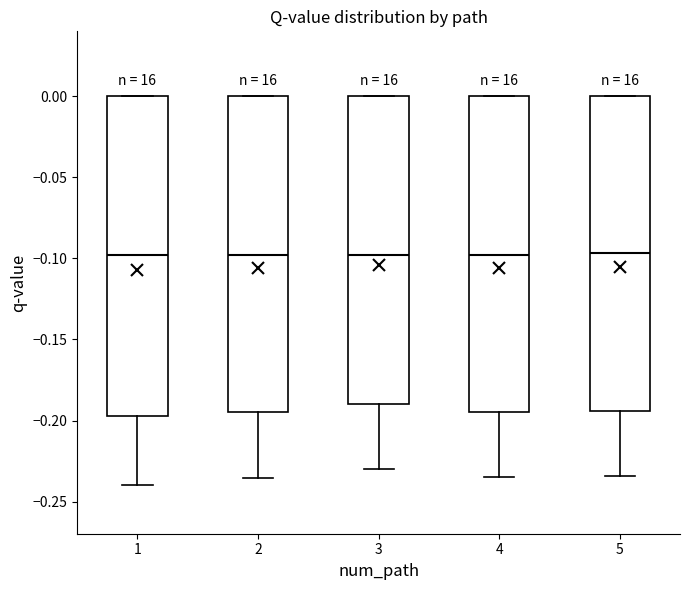

Where does the median line of the box at x = 4 sit on the y-axis? The values are not printed on the chart, so give them approximately, as read against the axis.

-0.100